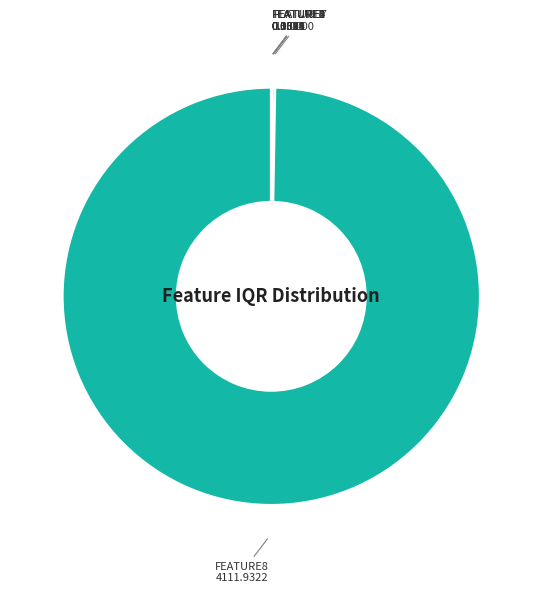

Which slice is the largest?

FEATURE8